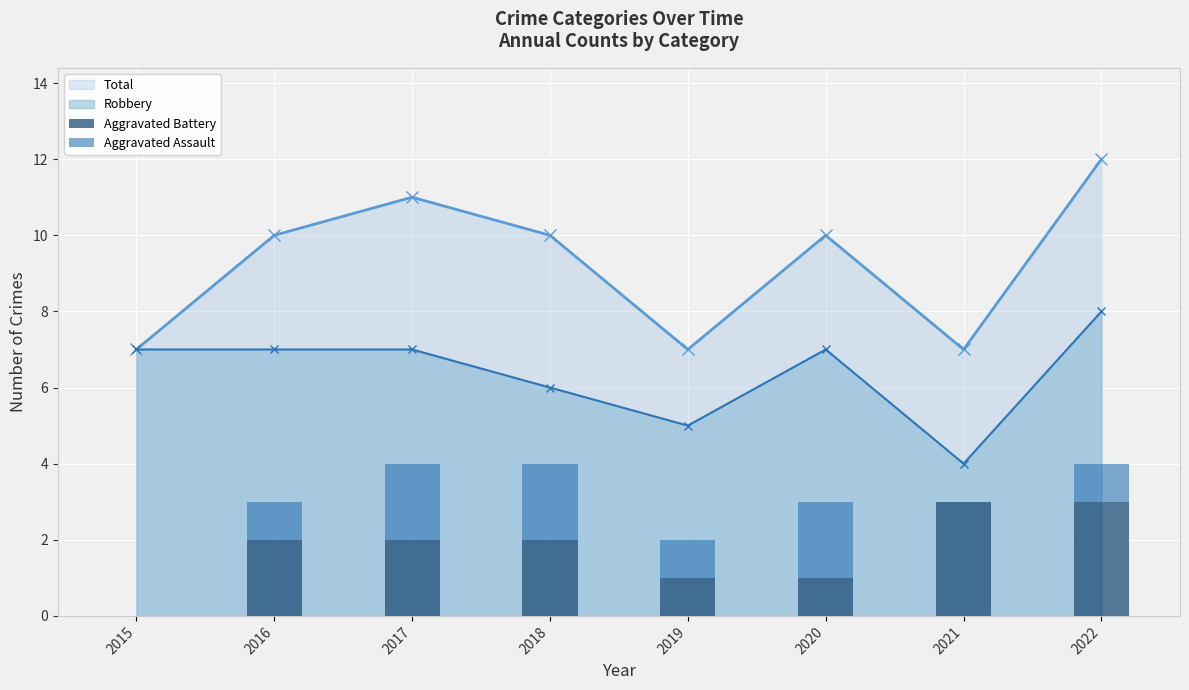

Which series changed the most between 2019 and 2021?

Aggravated Battery